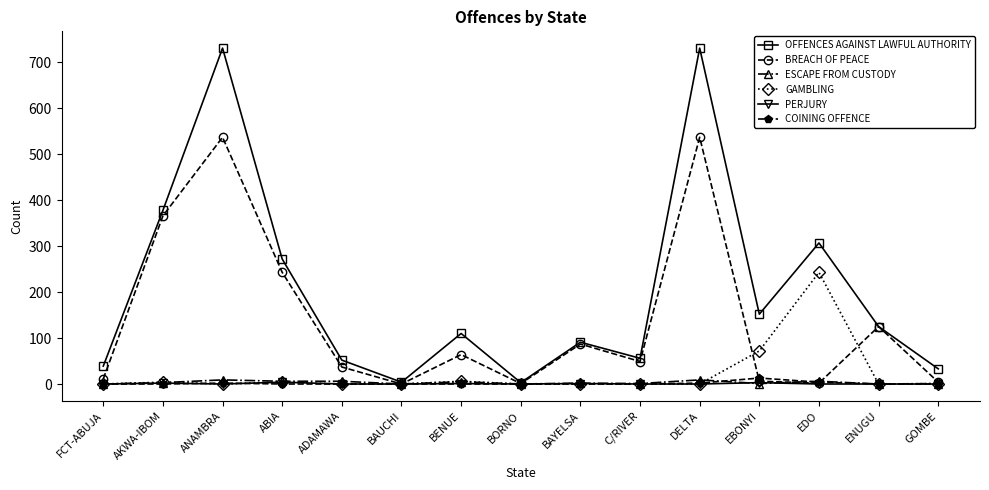

What are all the series names shown in the legend?

OFFENCES AGAINST LAWFUL AUTHORITY, BREACH OF PEACE, ESCAPE FROM CUSTODY, GAMBLING, PERJURY, COINING OFFENCE